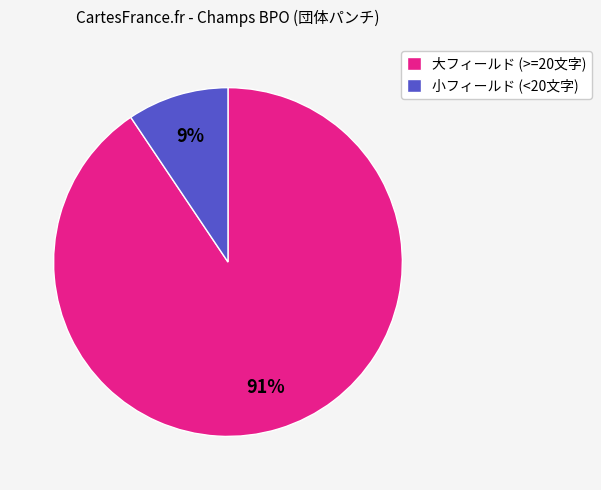

Is it true that 大フィールド (>=20文字) is 91% of the pie?

True